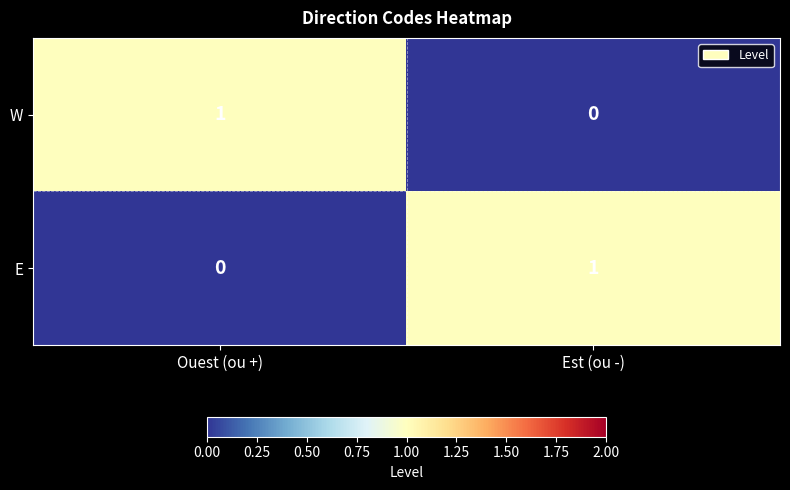

Rank the series at Ouest (ou +) from lowest to highest value.

E, W